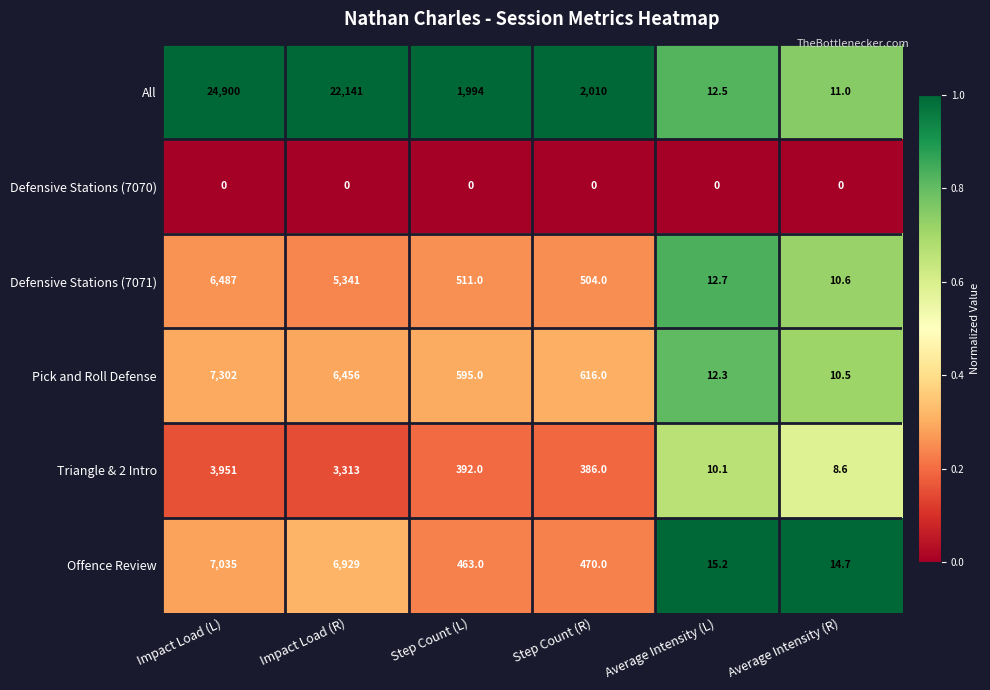

What is the greatest value displayed?

24900.0